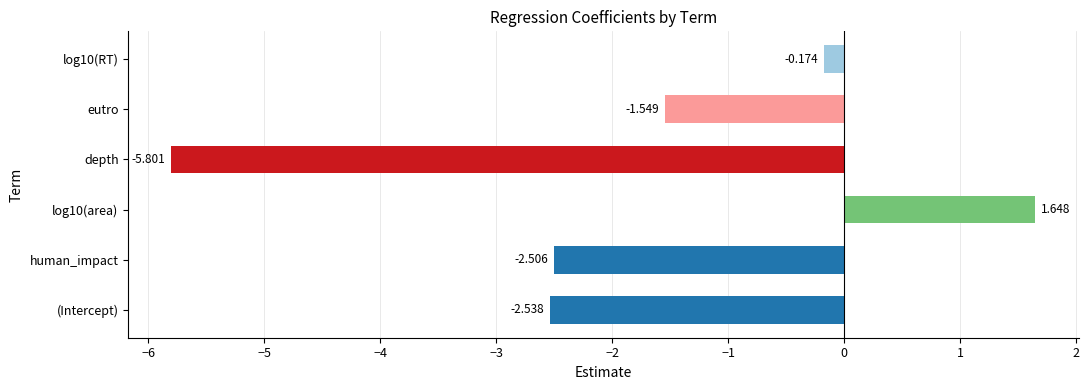

Which label corresponds to the smallest value in the chart?

depth